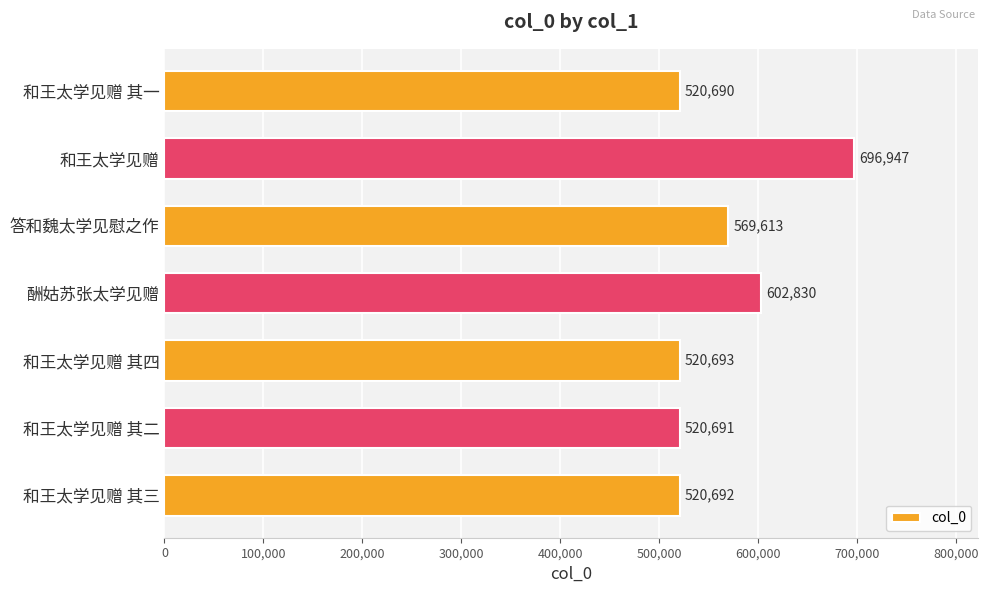

List the labels in order of value, smallest first.

和王太学见赠 其一, 和王太学见赠 其二, 和王太学见赠 其三, 和王太学见赠 其四, 答和魏太学见慰之作, 酬姑苏张太学见赠, 和王太学见赠